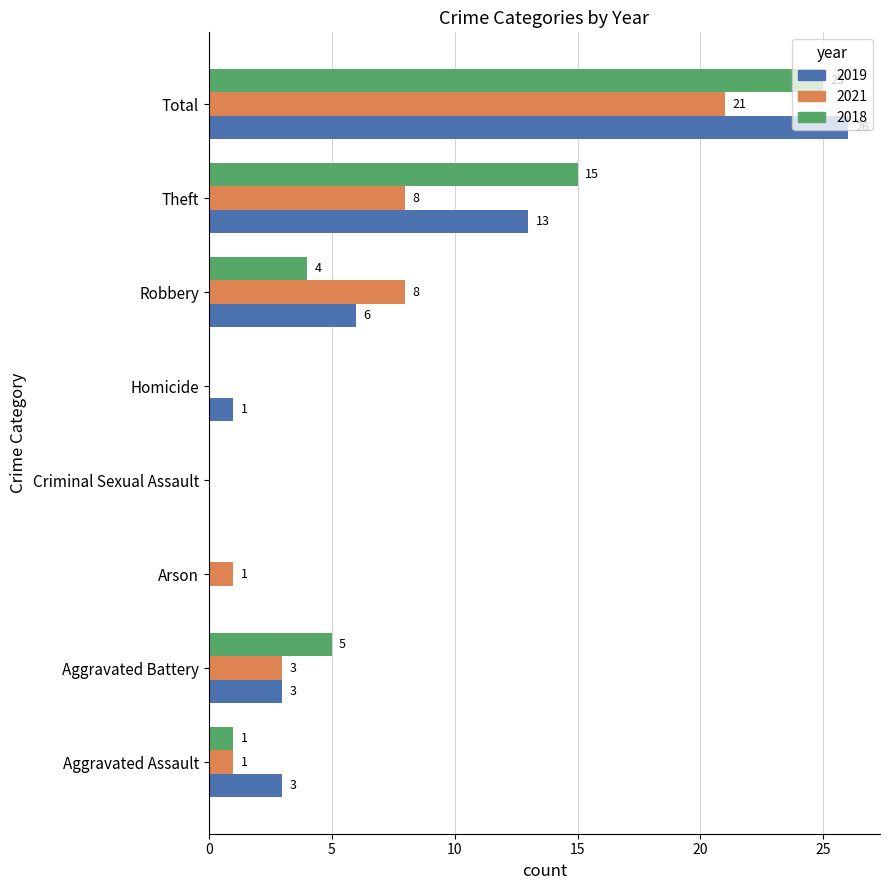

Which category has the highest value in the 2021 series?

Total